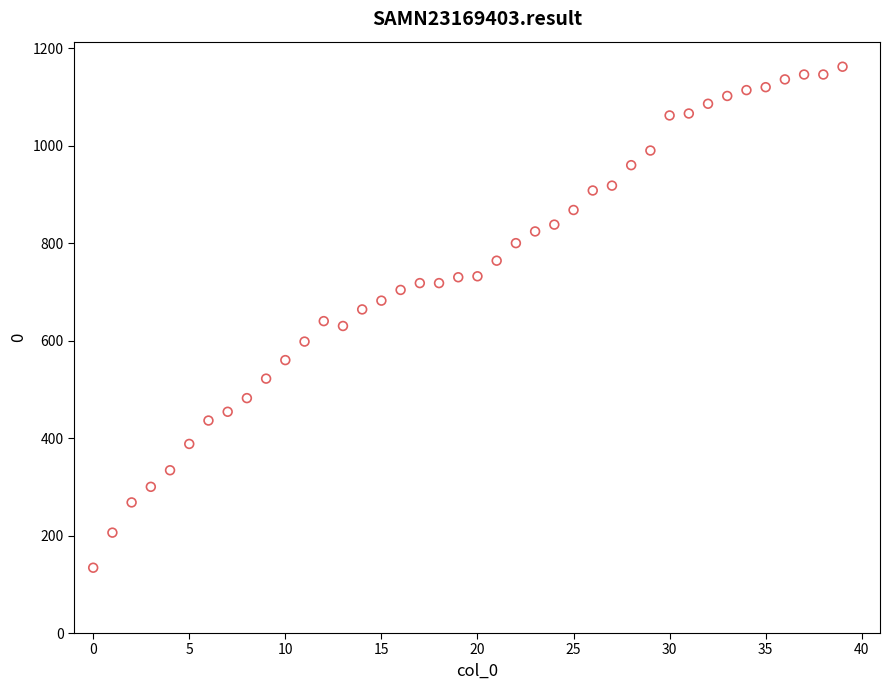

What is the range of Y values (max minus min)?

1028